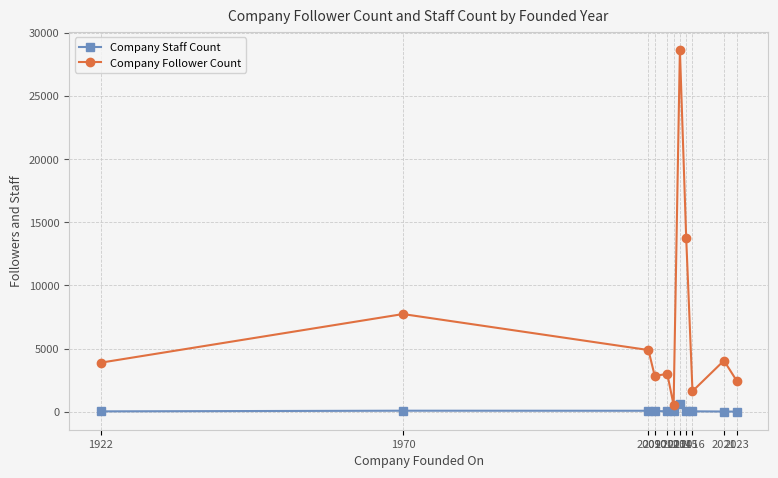

At which label is Company Follower Count closest to 14593?

2015